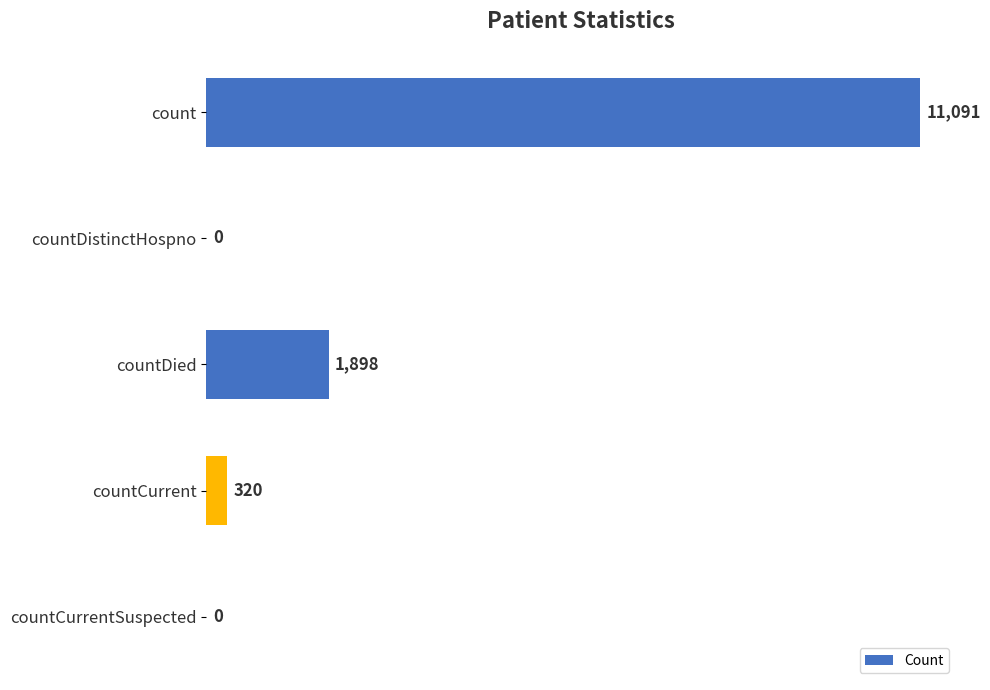

What value does the data have at count?

11091